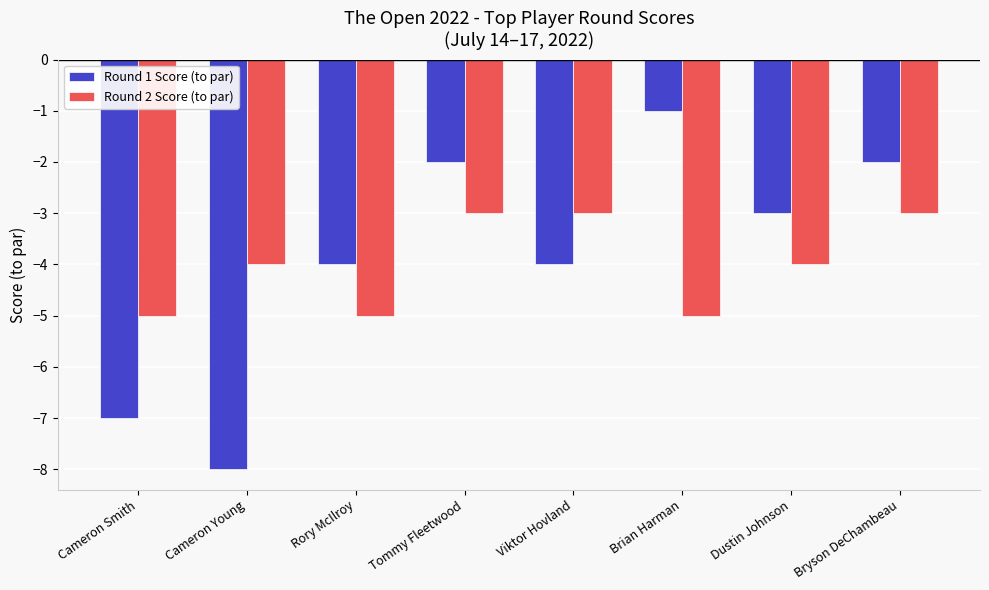

At which label does Round 1 Score (to par) first exceed -3?

Tommy Fleetwood